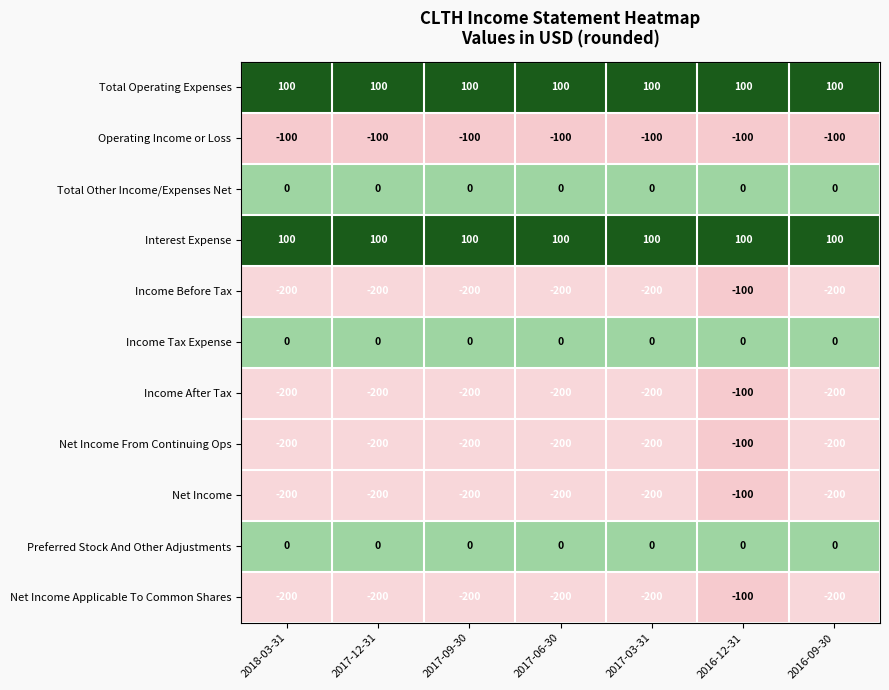

What is the spread (max minus min) of values at 2017-12-31?

300